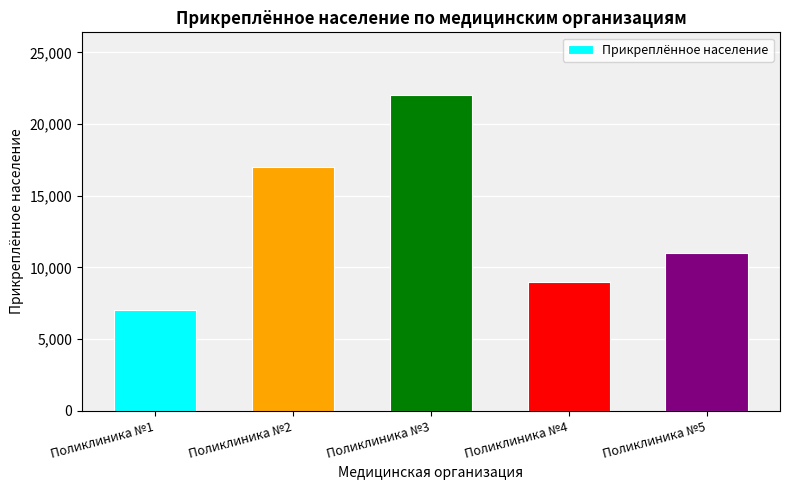

What is the sum of the values at Поликлиника №4 and Поликлиника №5?

20000